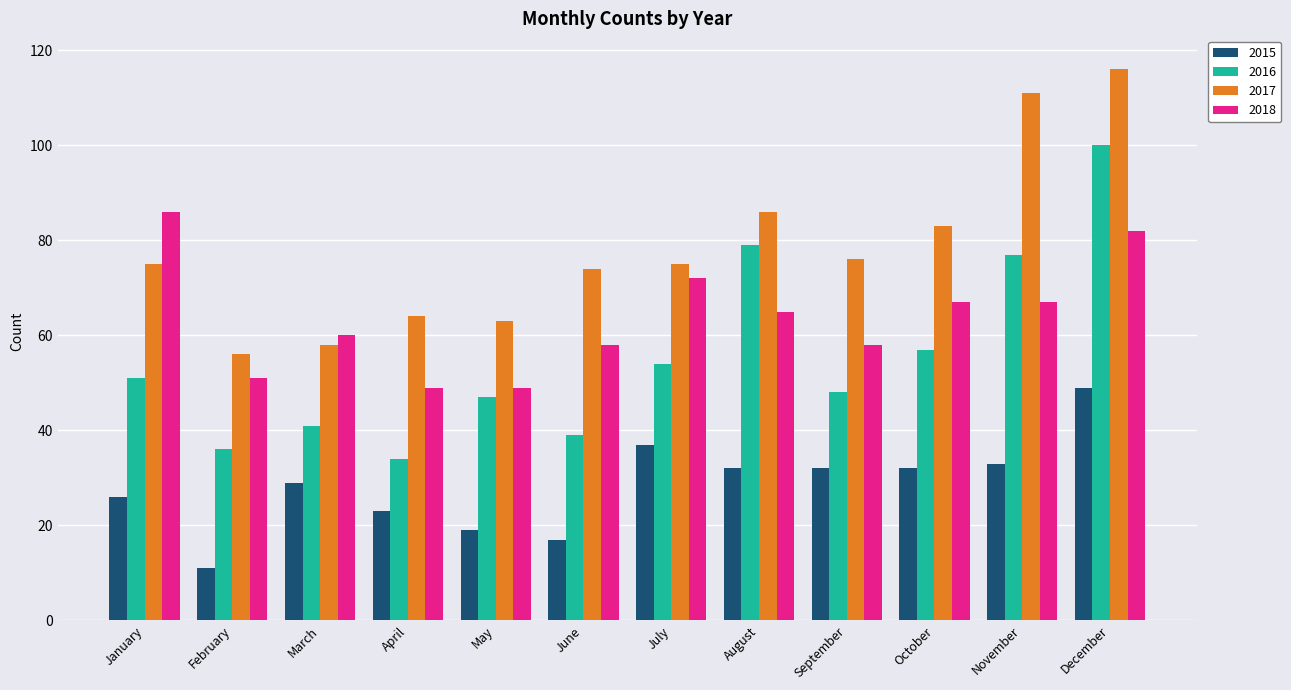

What is the value of the 2017 bar at the 8th from the left?

86